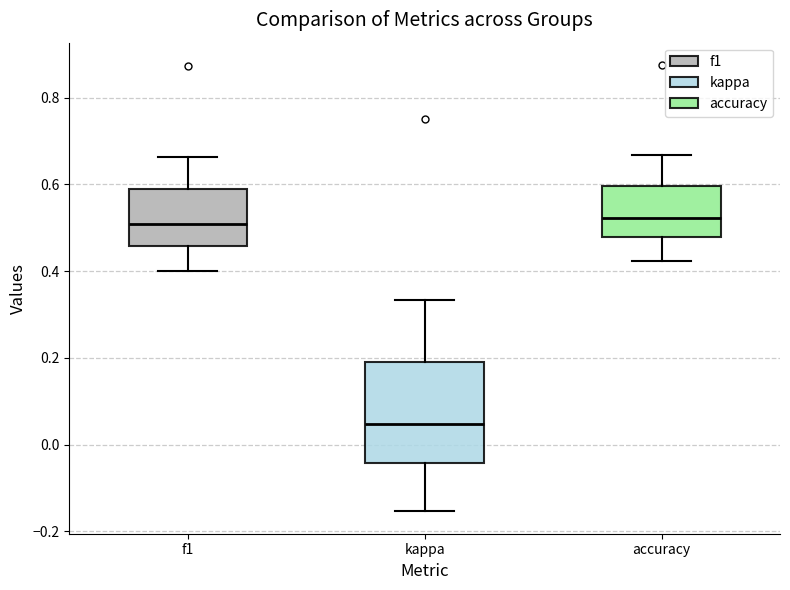

Reading left to right, transcribe this box plot: for each box, give where its median line is, the range the box spans, and where its two whiskers end, as read against the y-axis. The values are not printed on the chart, so give them approximately, as read against the axis.

f1: median 0.50, box 0.46 to 0.58, whiskers 0.40 to 0.66
kappa: median 0.04, box -0.04 to 0.20, whiskers -0.16 to 0.34
accuracy: median 0.52, box 0.48 to 0.60, whiskers 0.42 to 0.66